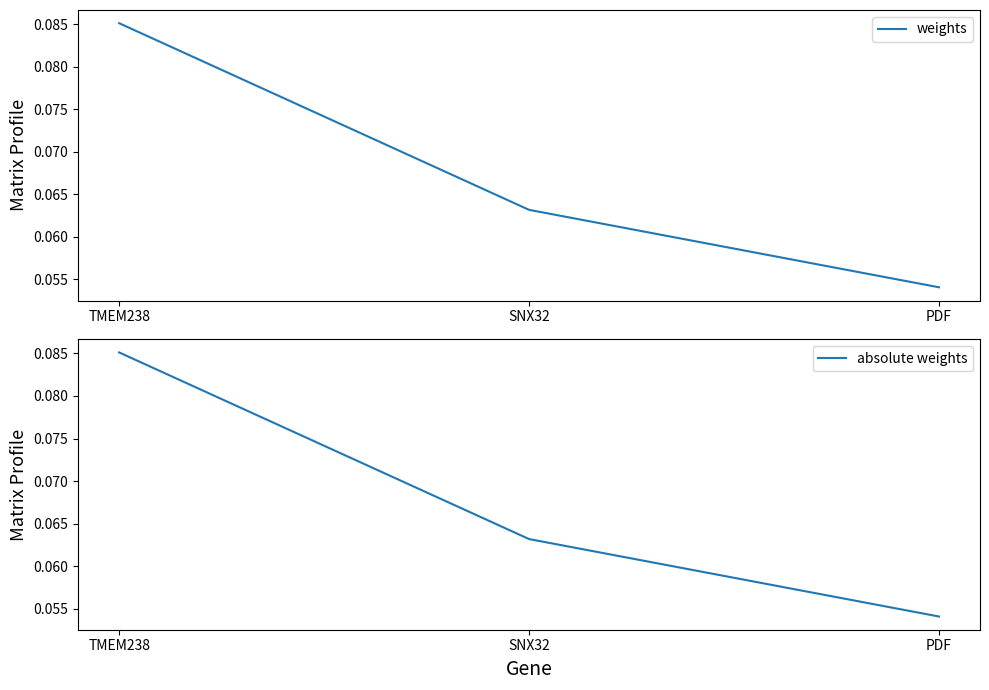

The absolute weights series shows 0.1 at TMEM238. True or false?

True